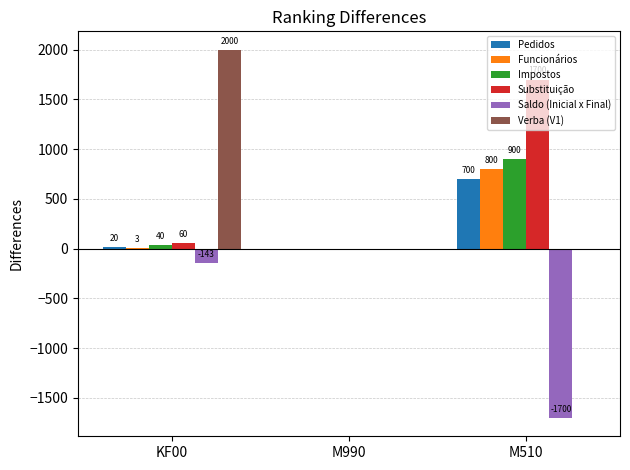

Is it true that Saldo (Inicial x Final) equals -143 at KF00?

True